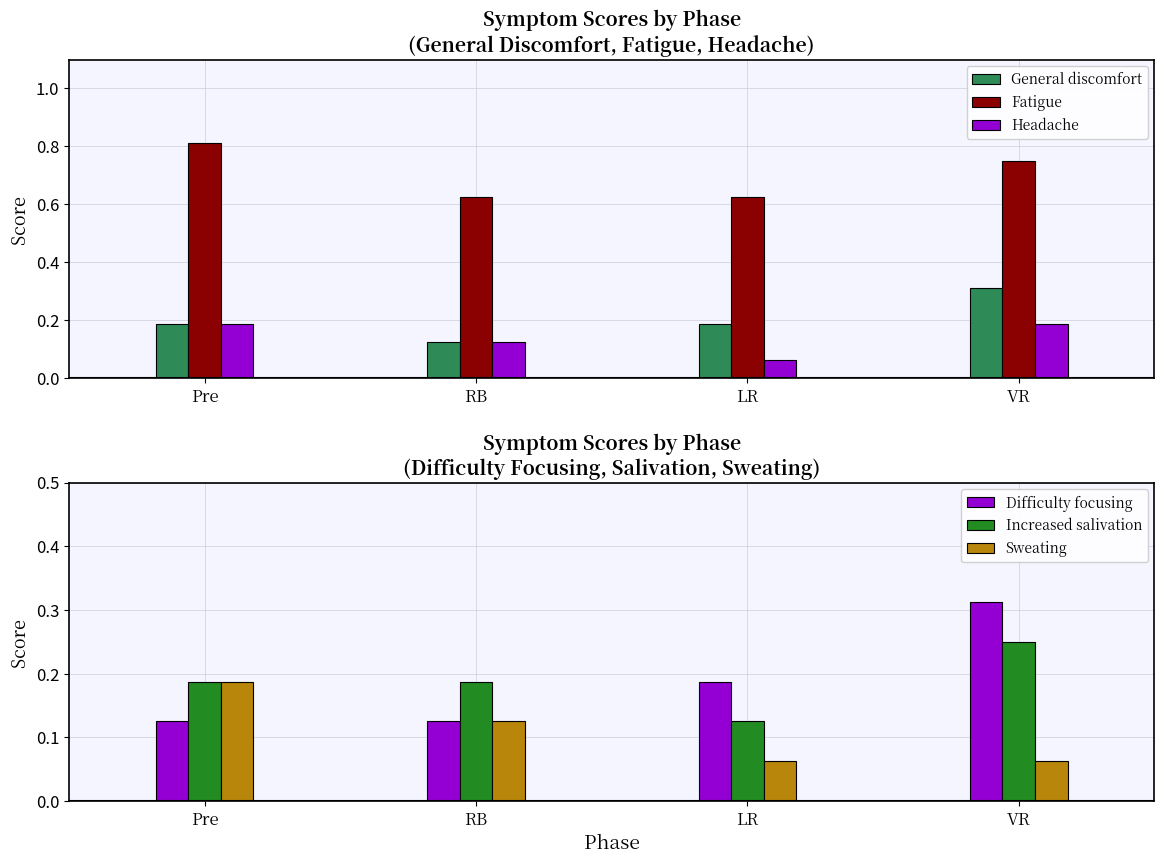

The Fatigue series shows 0.4 at LR. True or false?

False